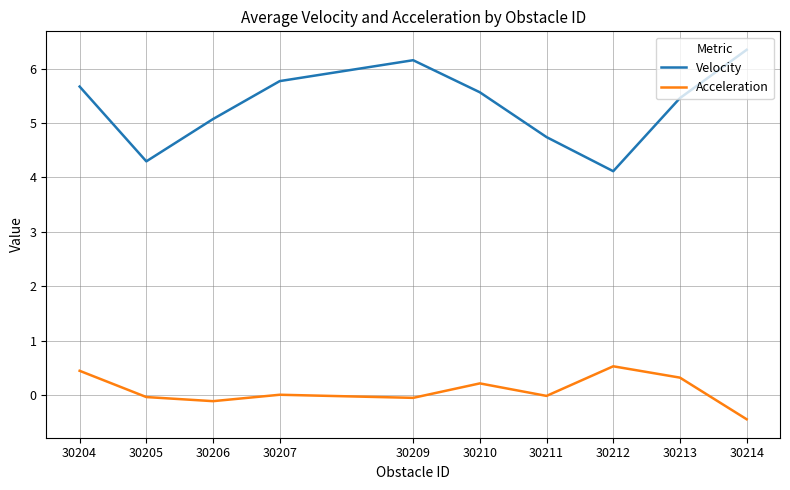

Is the value of Velocity at 30211 greater than the value of Acceleration at 30213?

Yes